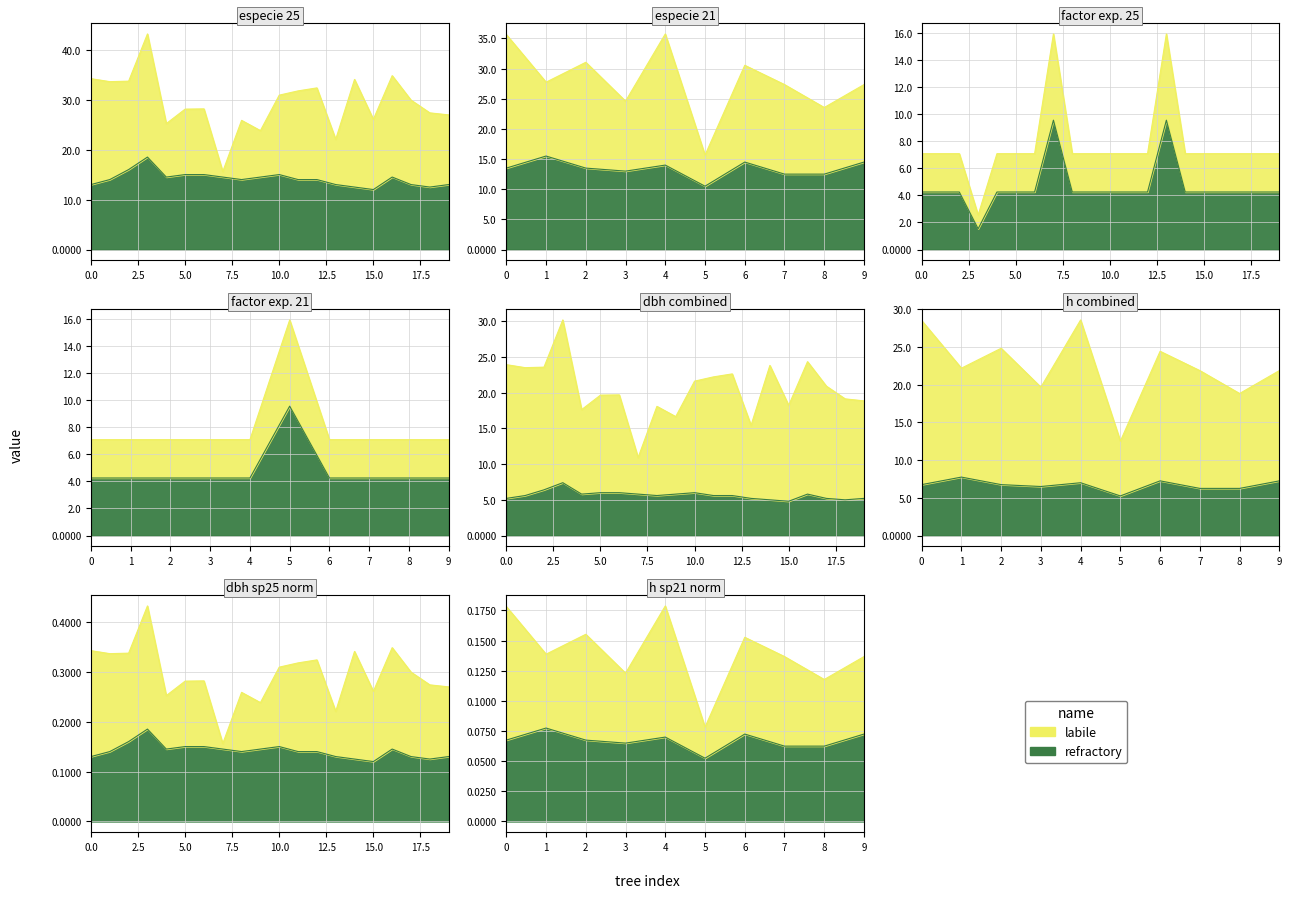

What is the value of the h point at the 9th from the left?

14.0